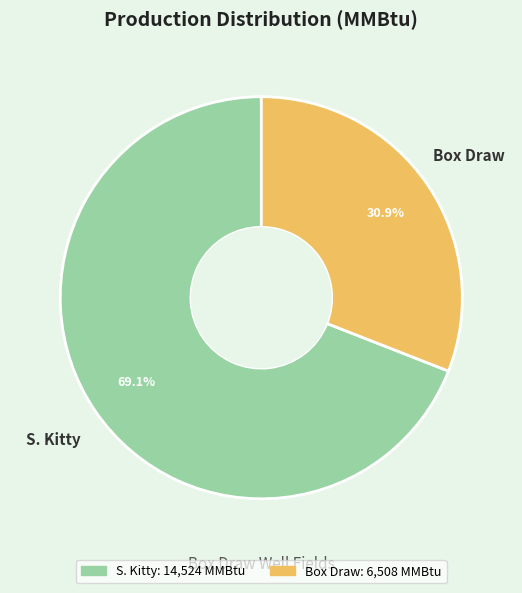

Approximately how many times larger is the value at Box Draw compared to S. Kitty?

0.4